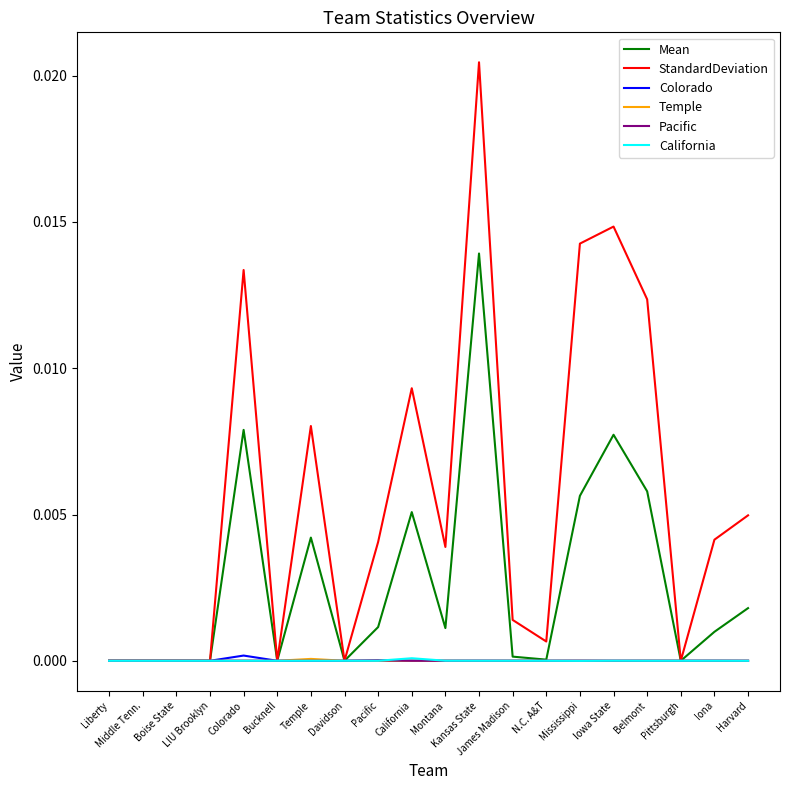

Which series has the widest spread of values?

StandardDeviation